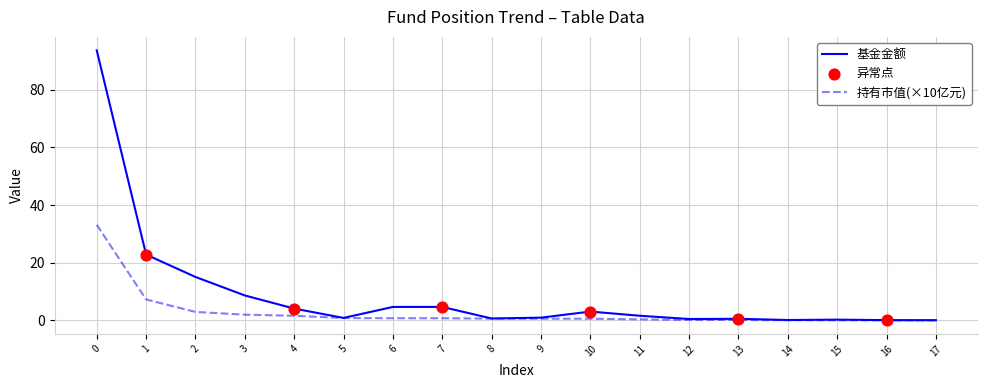

Which series has the widest spread of values?

基金金额